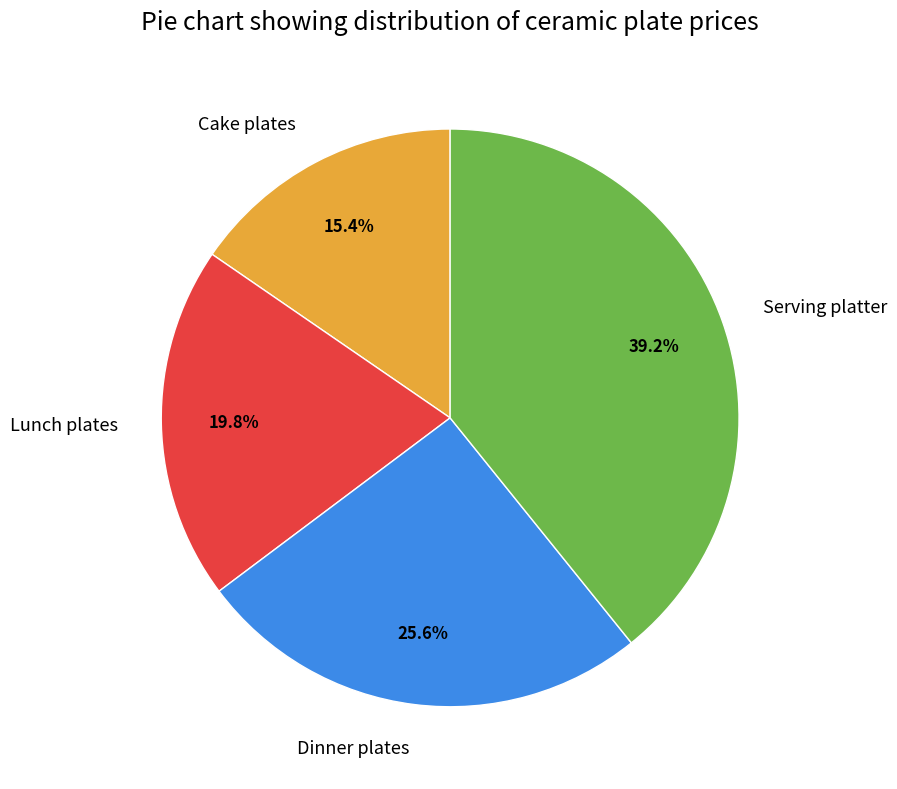

Does Cake plates represent more than half of the total?

No